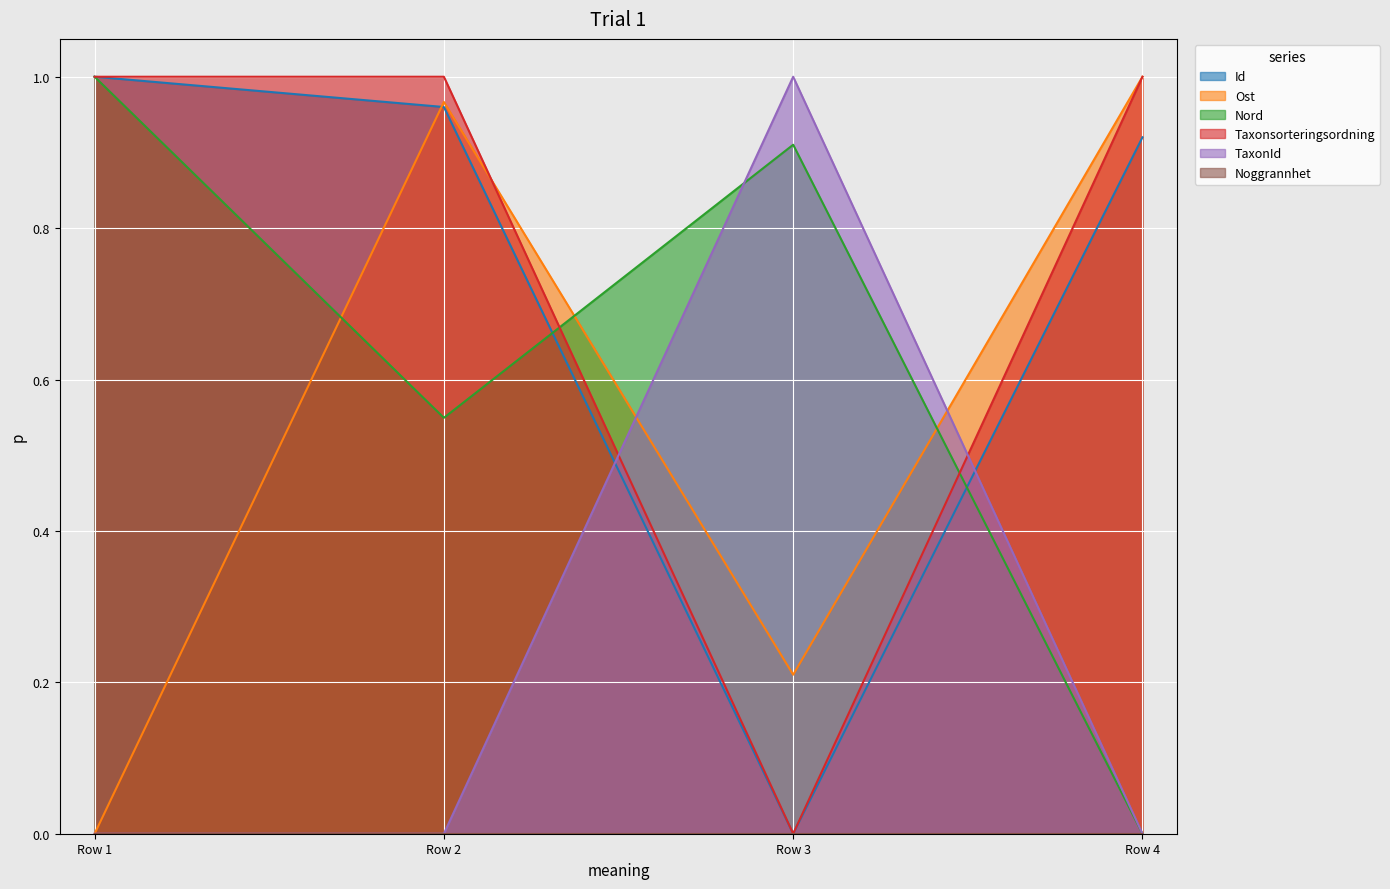

How many categories are shown in the chart?

4